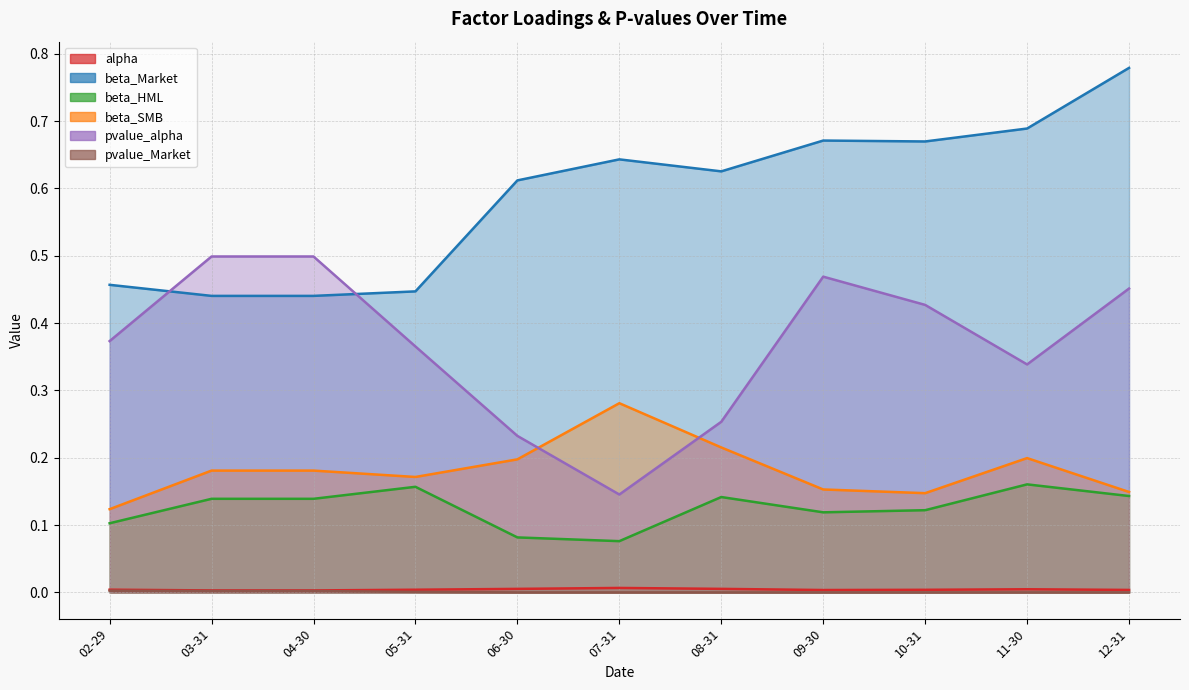

At which label is pvalue_Market closest to 0?

12-31